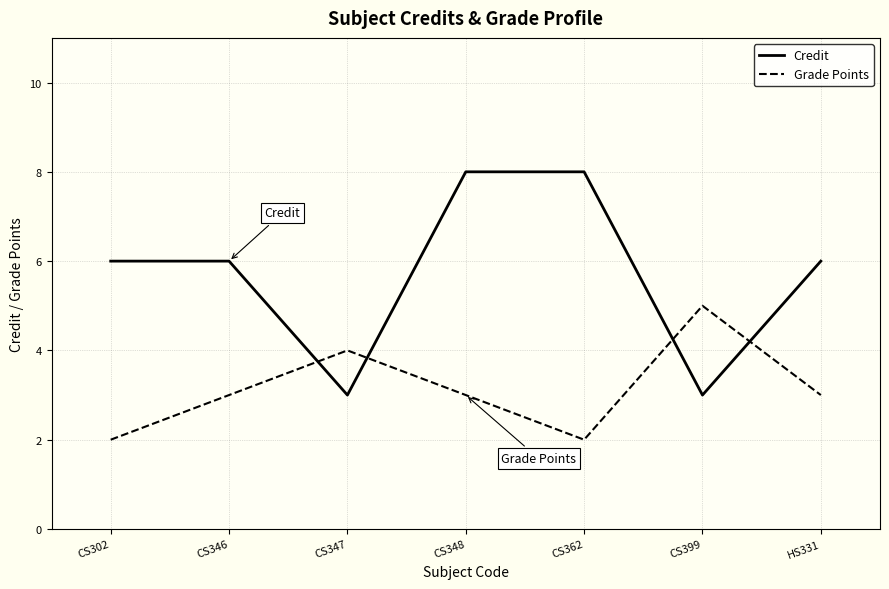

What position from the right is CS399?

2